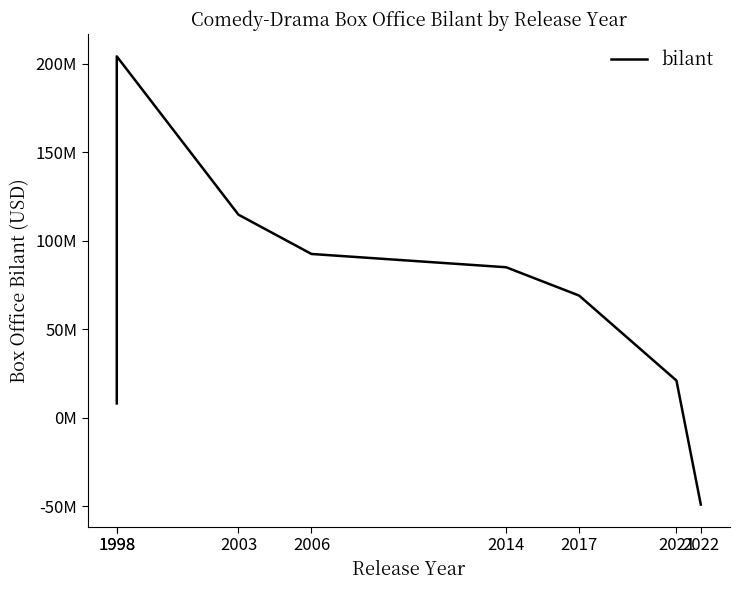

Which has a higher value, 1998 or 2006?

1998